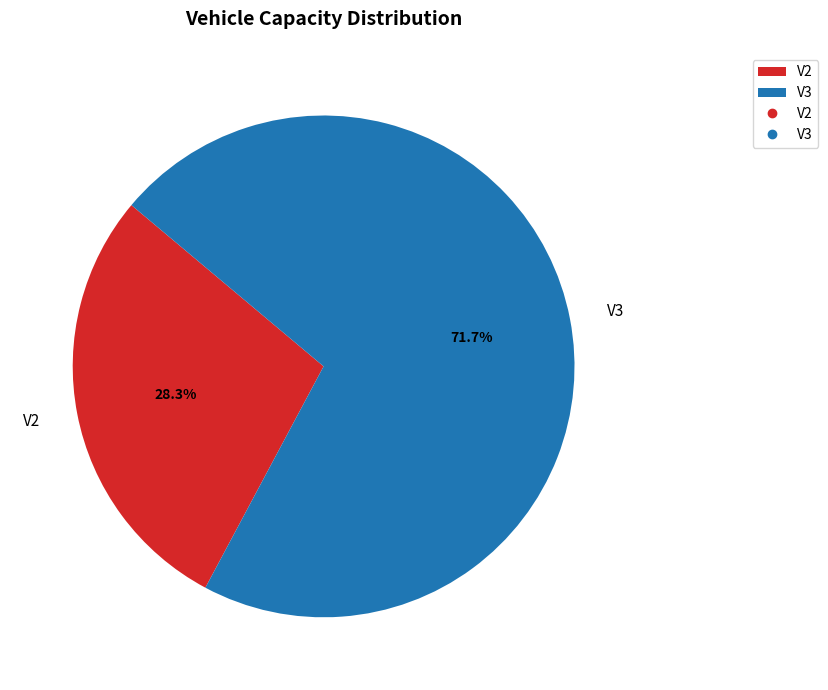

What percentage is NOT represented by V3?

28.3%